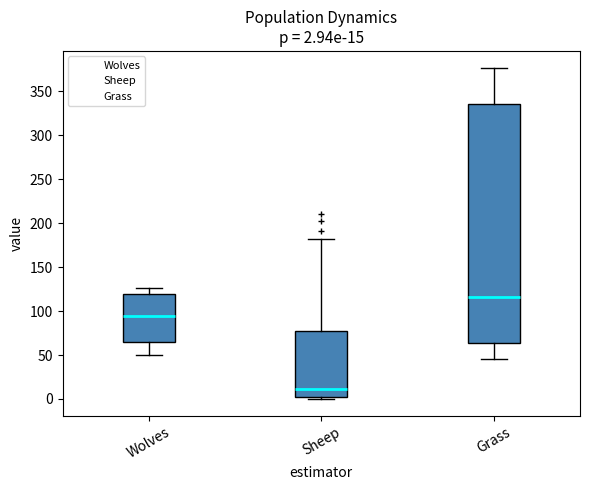

Comparing the boxes themselves (not the whiskers), which one is the tallest?

Grass